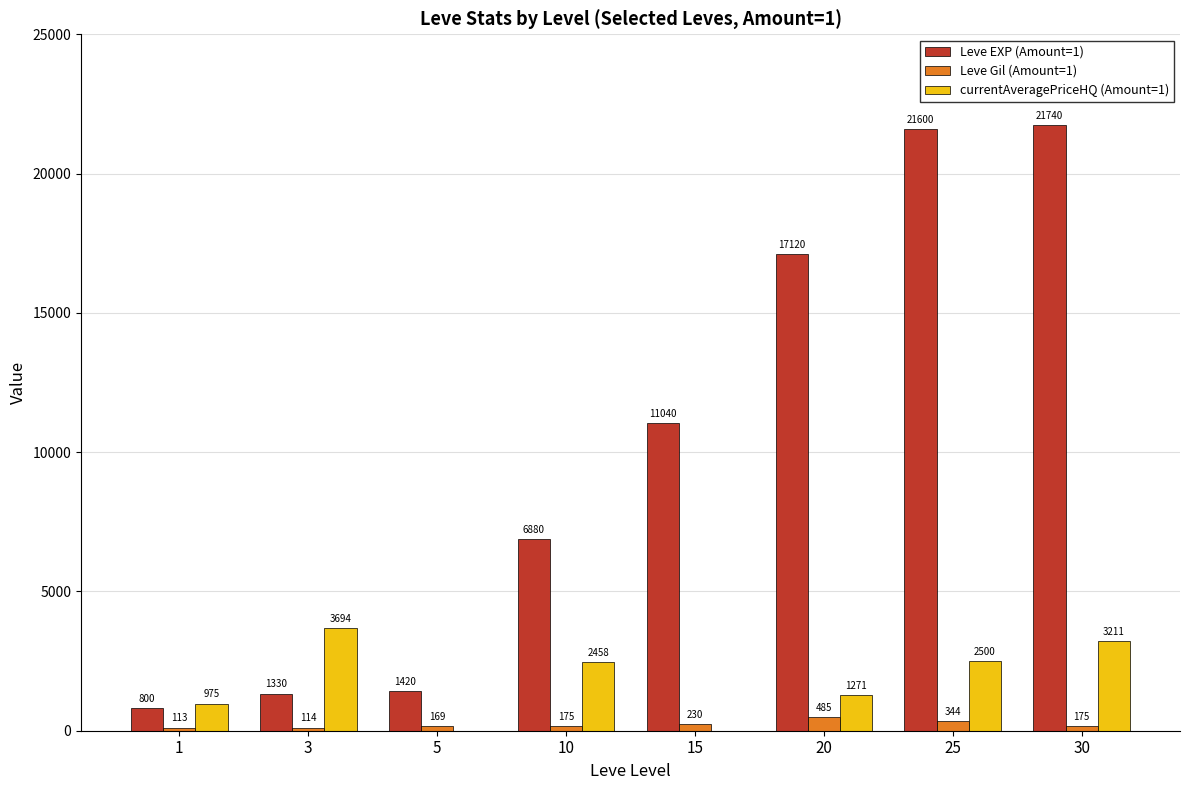

What is the sum of all Leve EXP (Amount=1) values?

81930.0